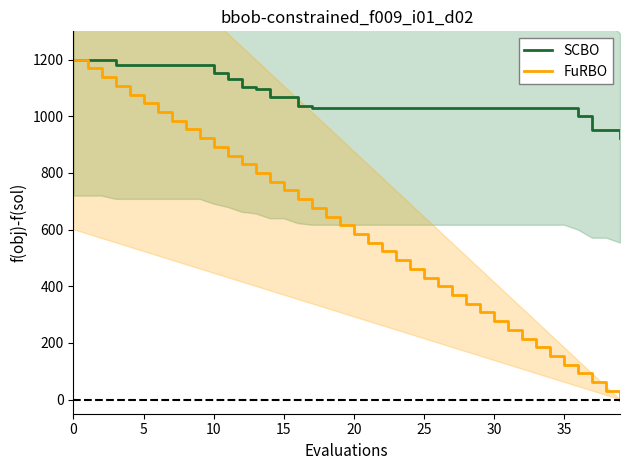

How many times do SCBO and FuRBO cross each other?

1